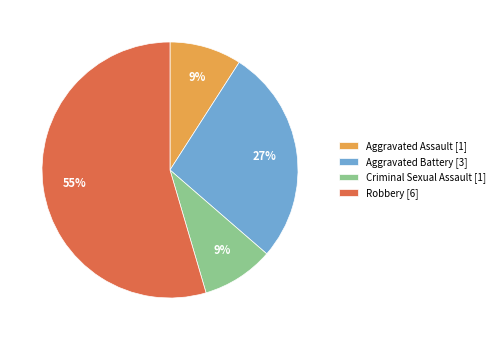

True or false: Criminal Sexual Assault accounts for 9% of the total.

True